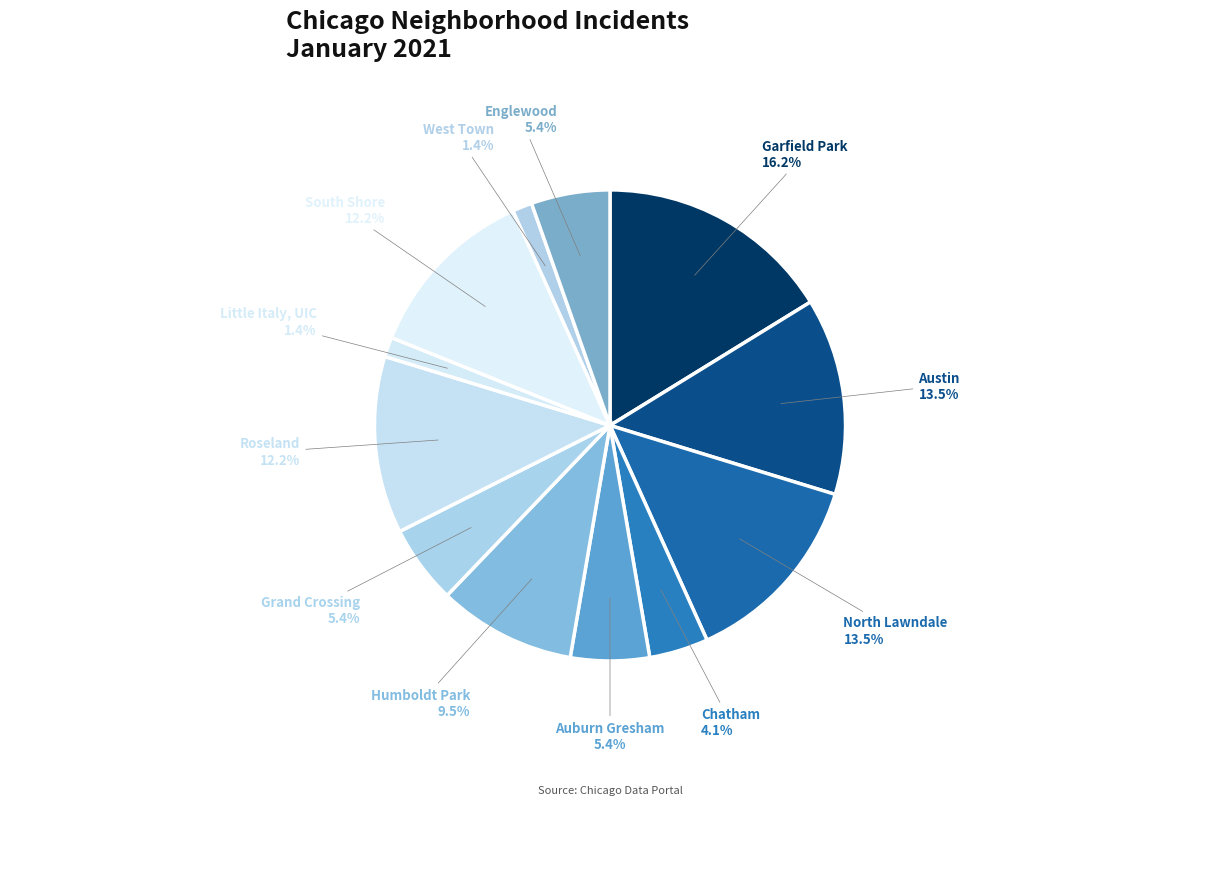

Is there a majority slice in this chart?

No